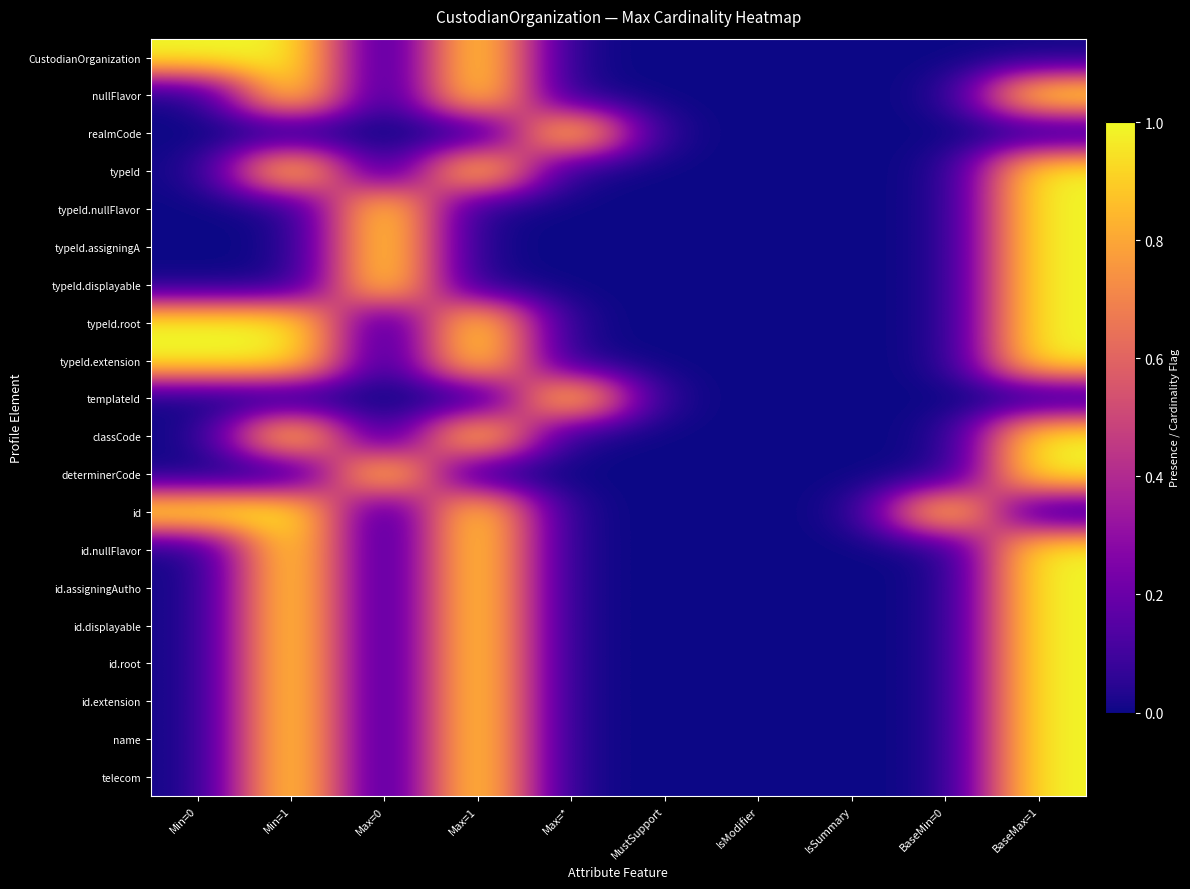

What is the spread (max minus min) of values at Min=1?

1